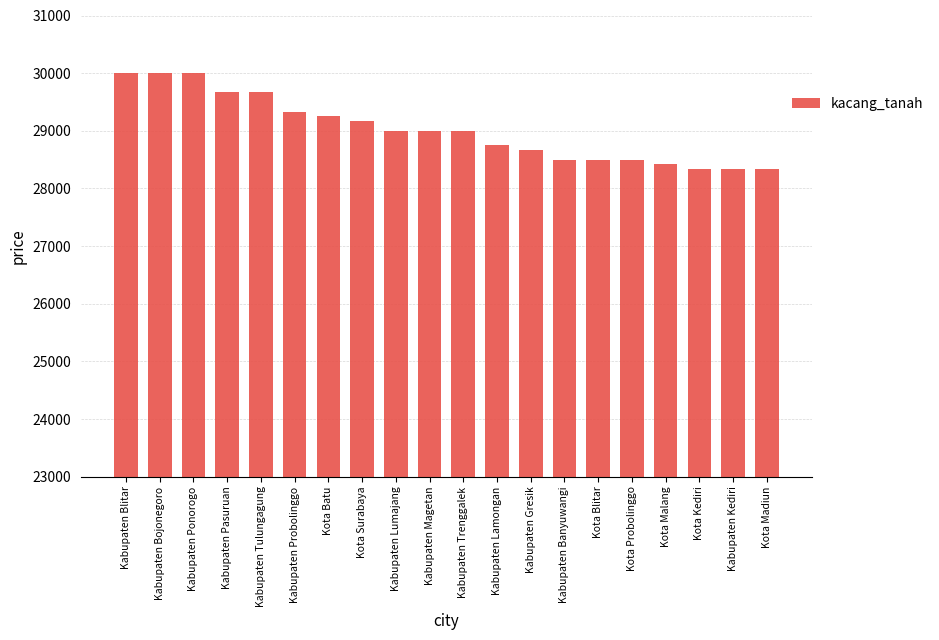

Does the chart contain stacked bars?

No